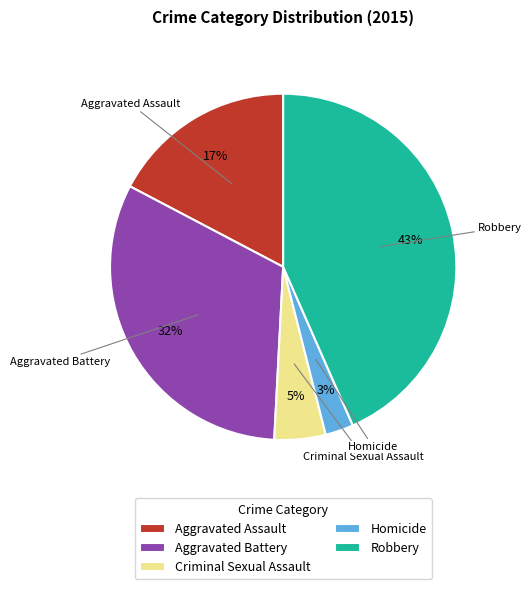

To the nearest percent, what percentage of the pie is Homicide?

3%